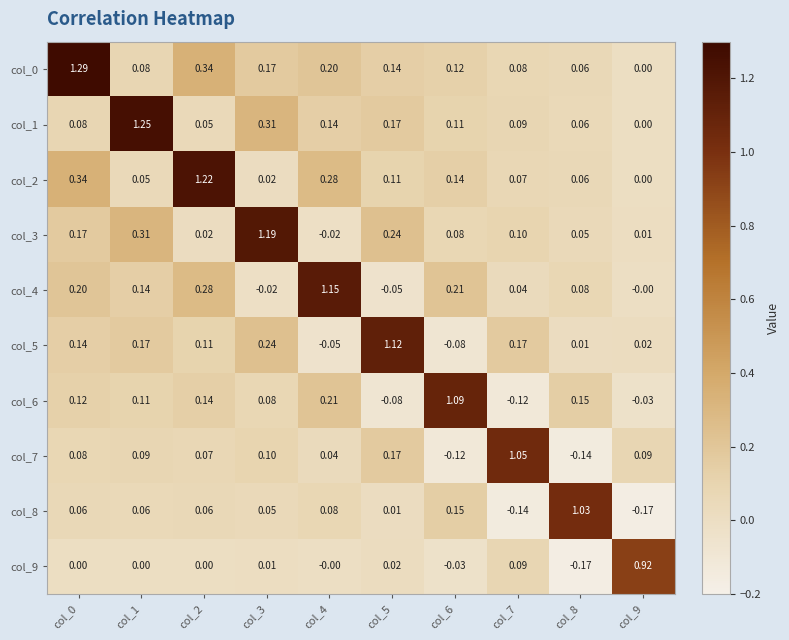

Is the value of col_3 at col_8 greater than the value of col_7 at col_8?

Yes